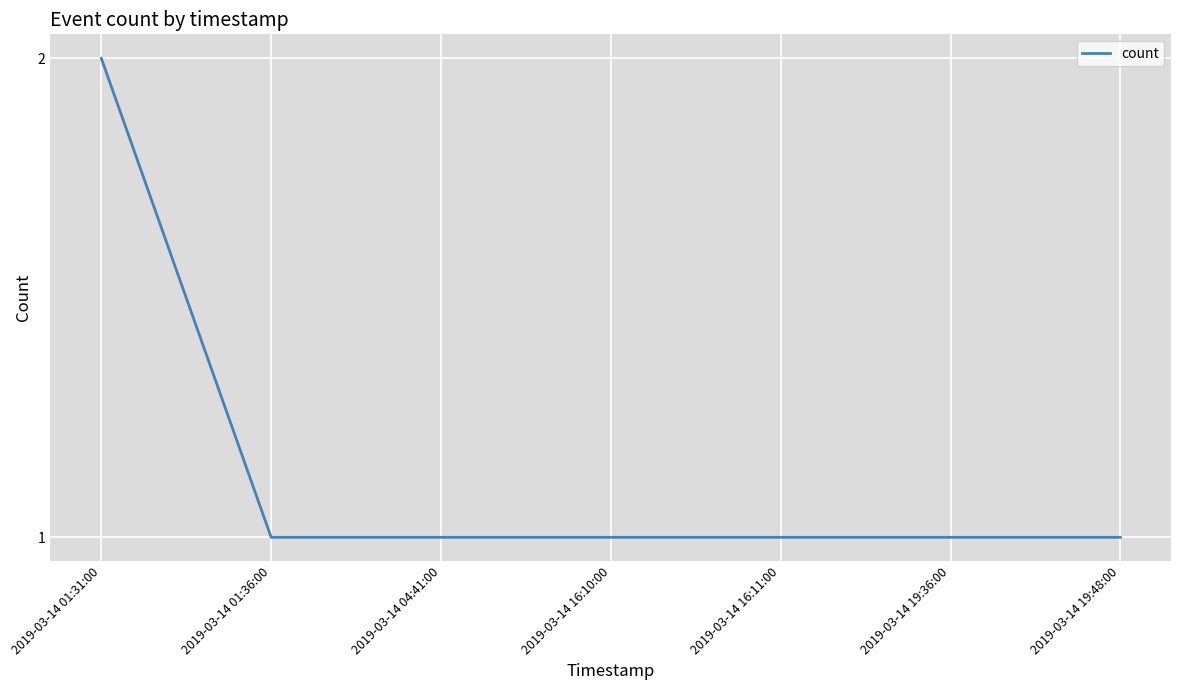

Count the values in the range 1 to 2.

7